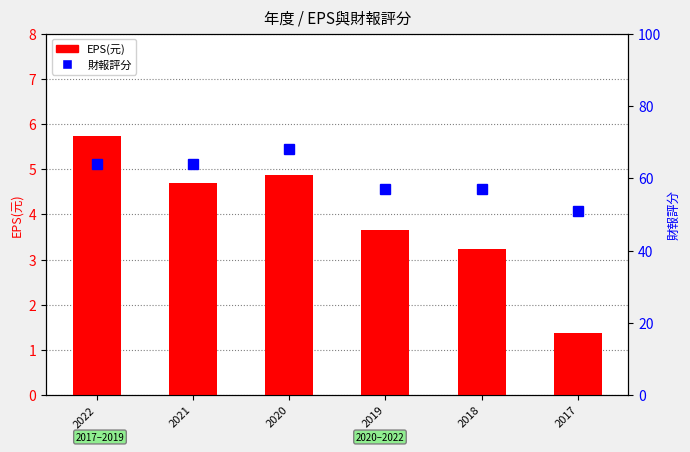

Between 2020 and 2021, which is larger?

2020